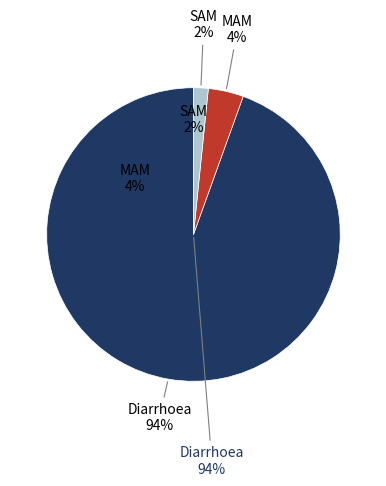

Rank the categories by value from highest to lowest.

Diarrhoea, MAM, SAM